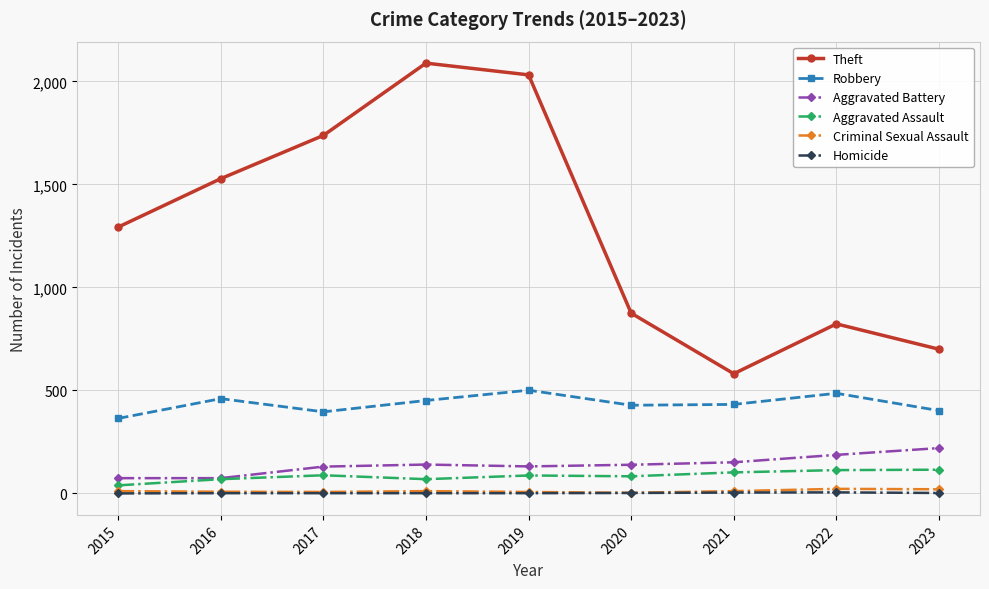

True or false: Theft and Homicide intersect in this chart.

False